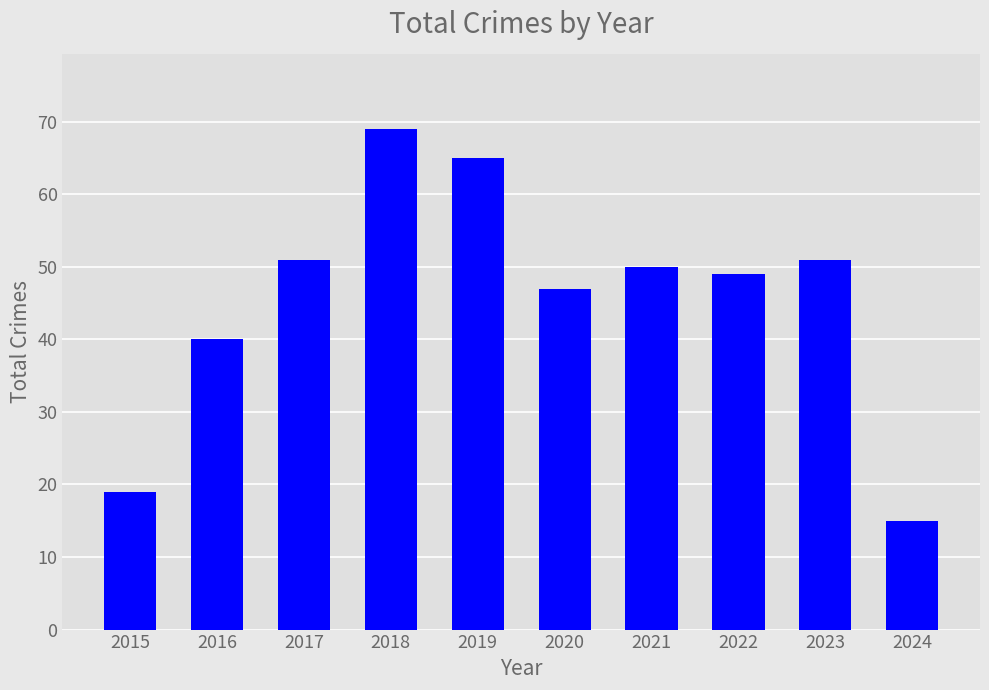

The value at 2021 is 50. True or false?

True